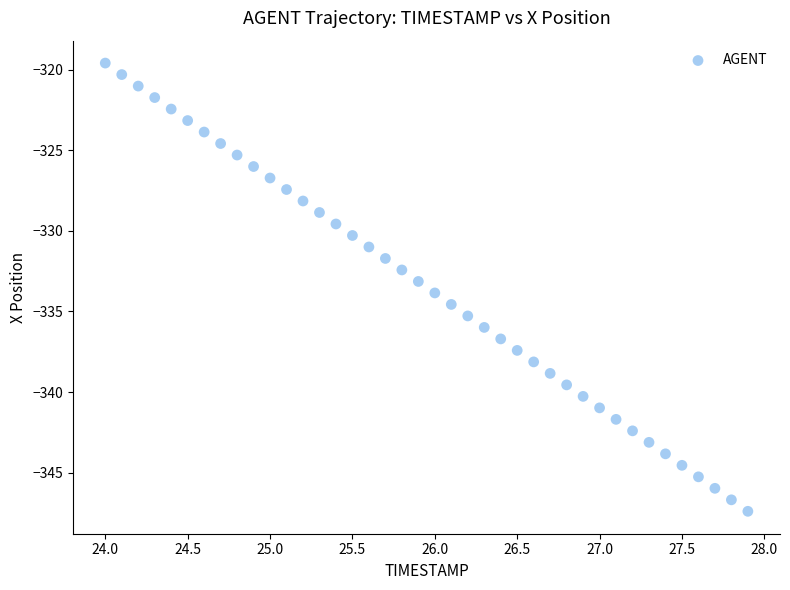

What is the range of Y values (max minus min)?

27.8